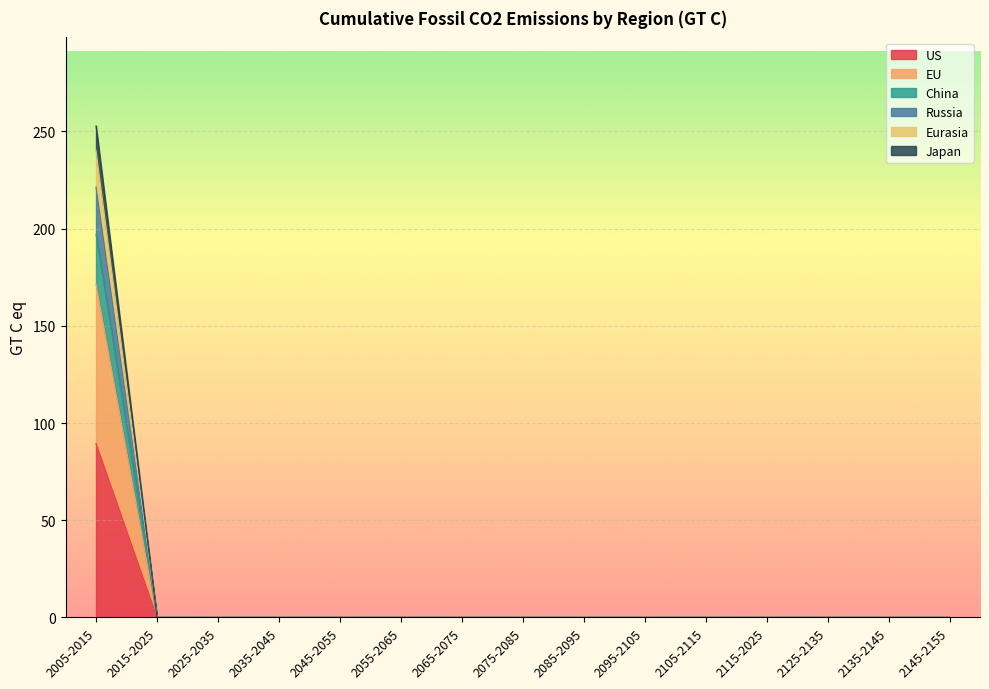

At which category does the chart reach its peak across all series?

2005-2015